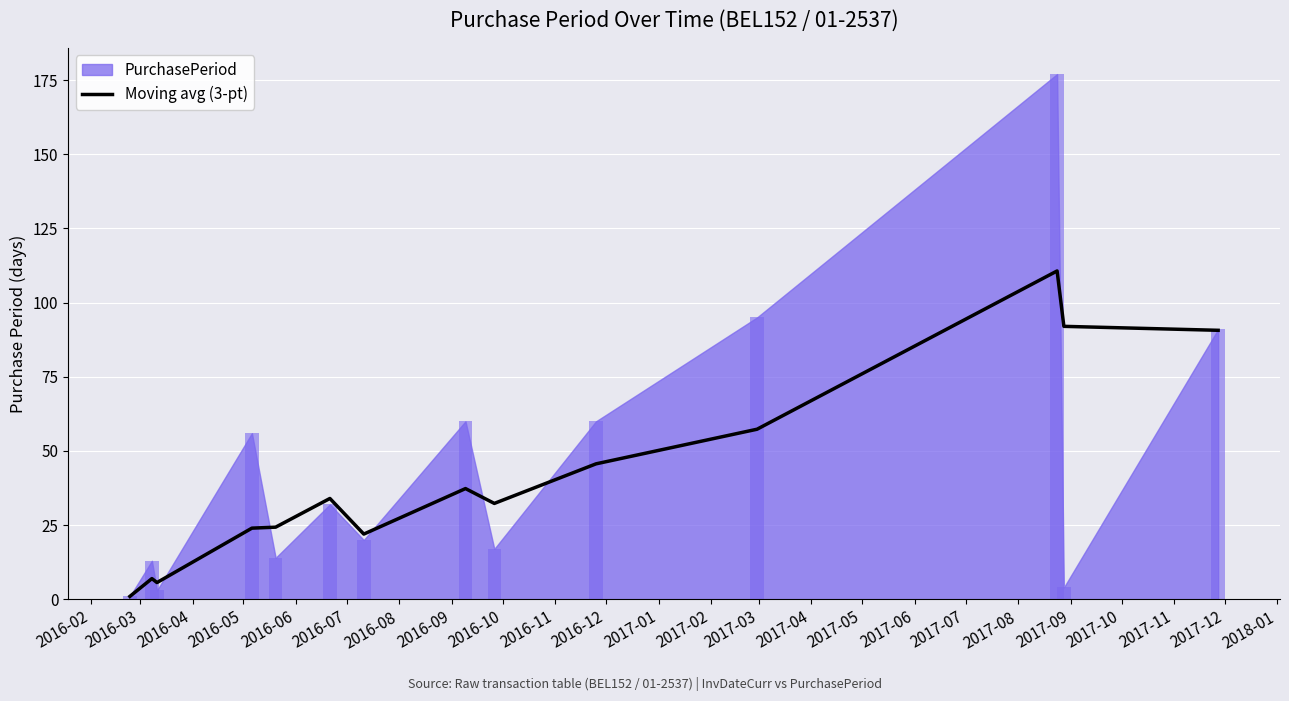

Does the chart contain stacked bars?

No